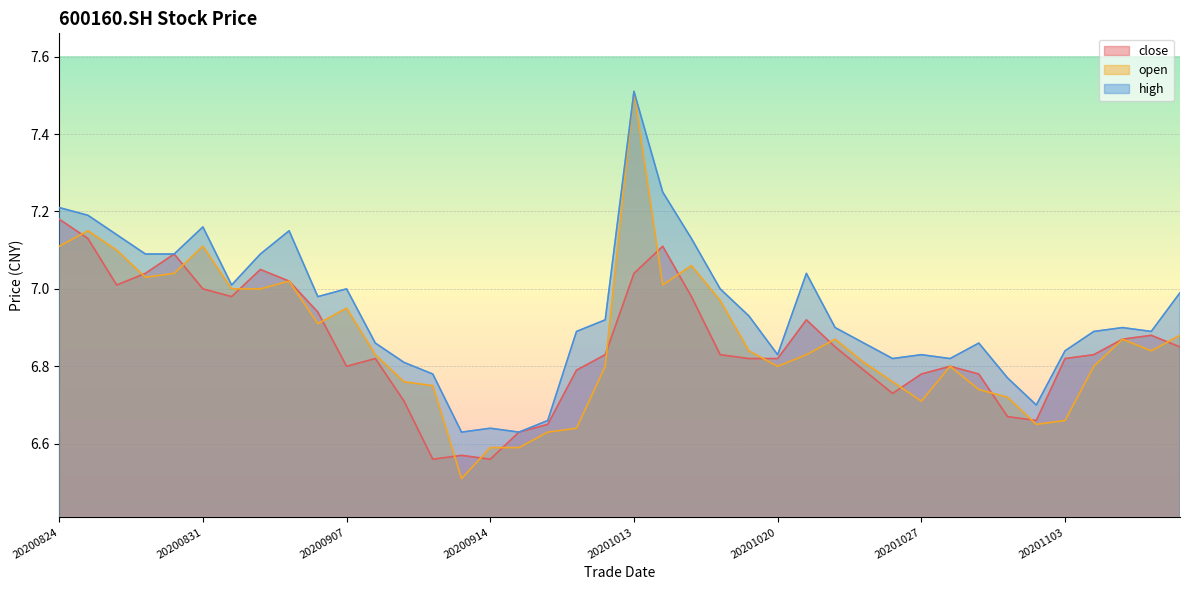

The close series shows 9.6 at 20200828. True or false?

False